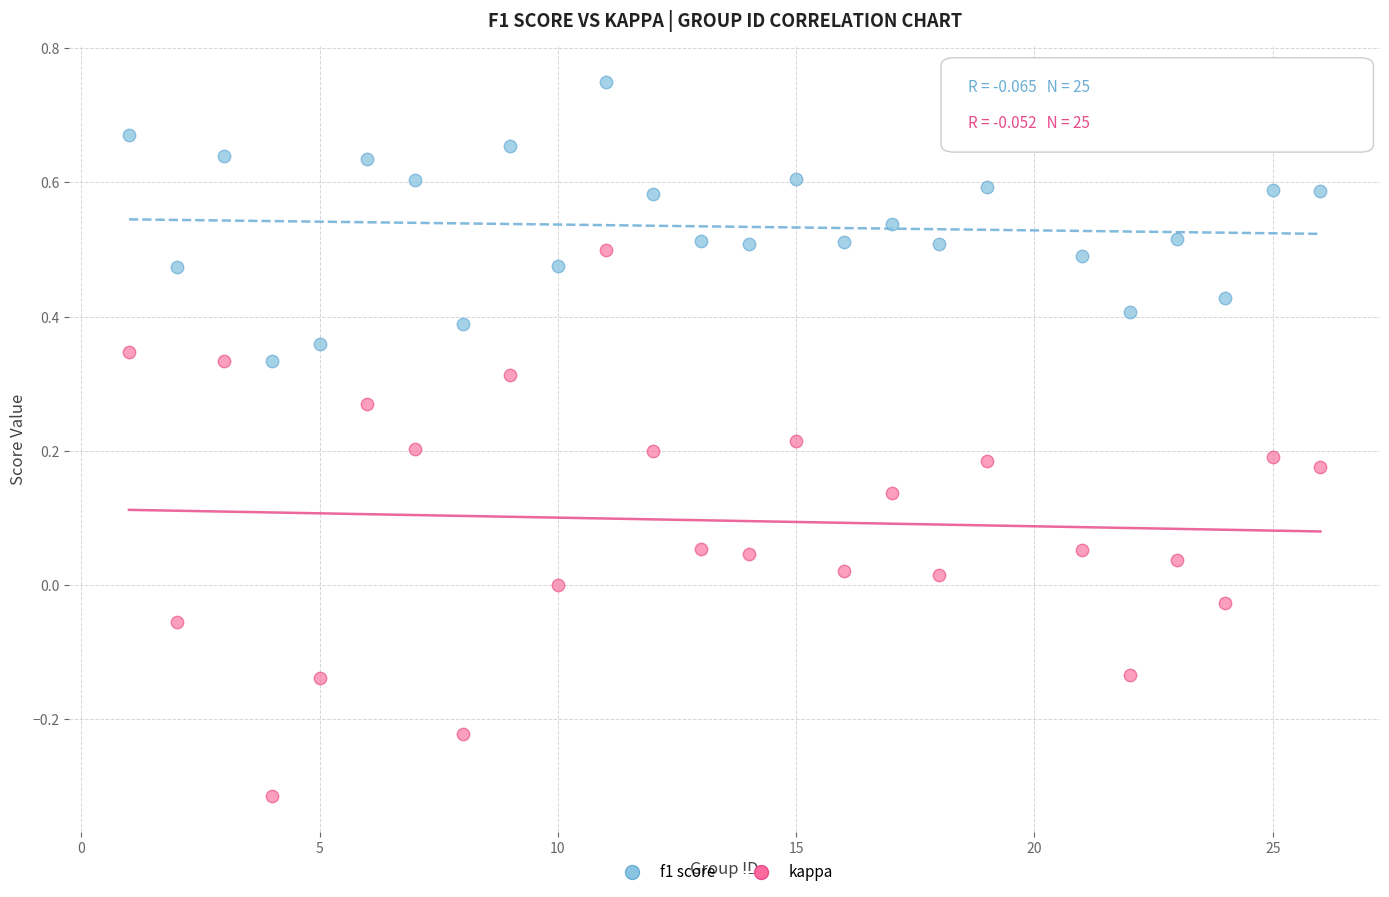

Which series reaches the maximum Y coordinate?

f1 score